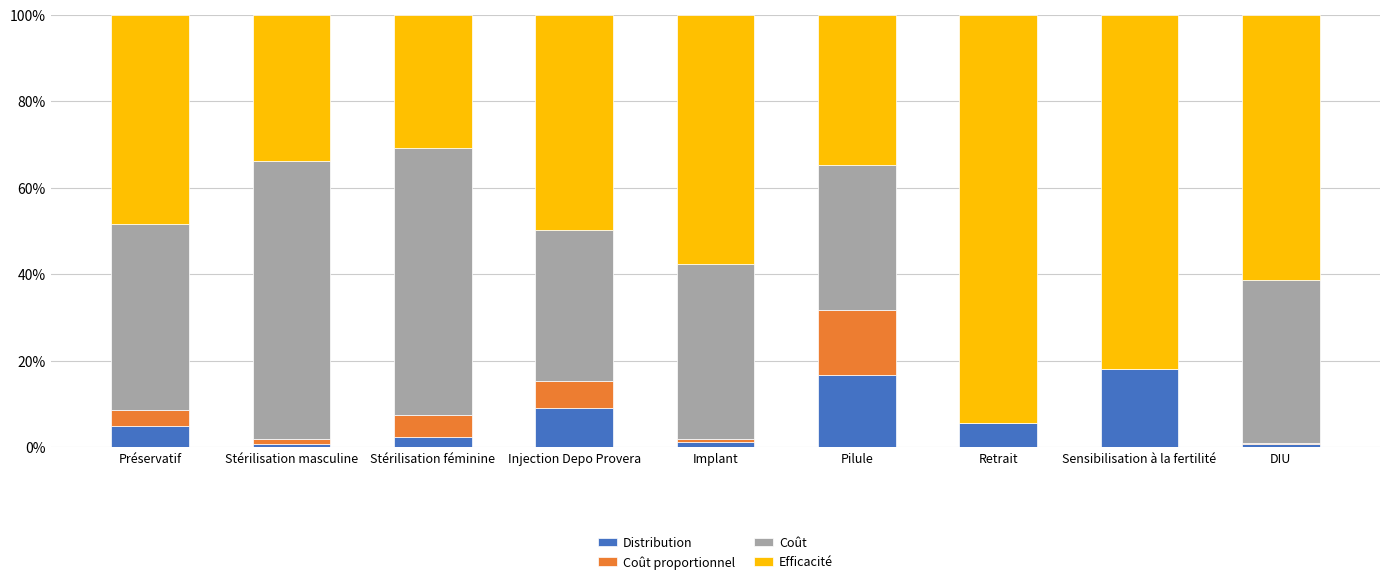

What are all the series names shown in the legend?

Distribution, Coût proportionnel, Coût, Efficacité